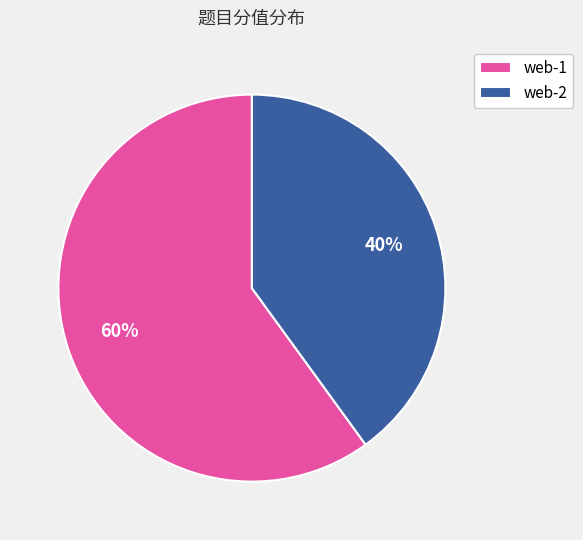

To the nearest percent, what is the difference between the largest and smallest slice percentages?

20%